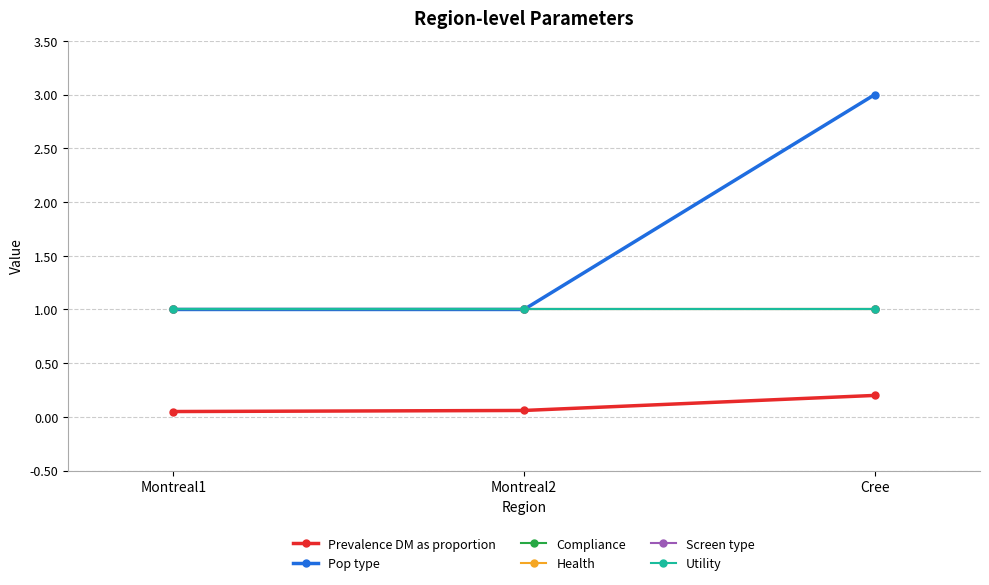

Rank the categories by Health value from lowest to highest.

Montreal1, Montreal2, Cree